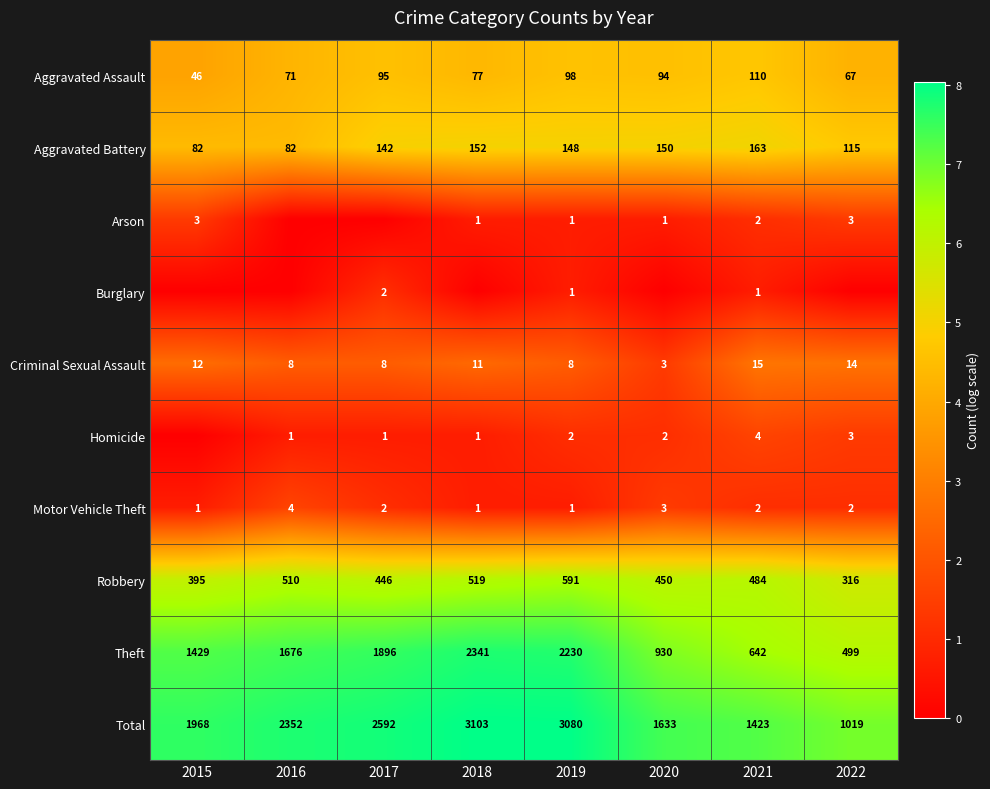

List the labels in order of Aggravated Assault value, largest first.

2021, 2019, 2017, 2020, 2018, 2016, 2022, 2015